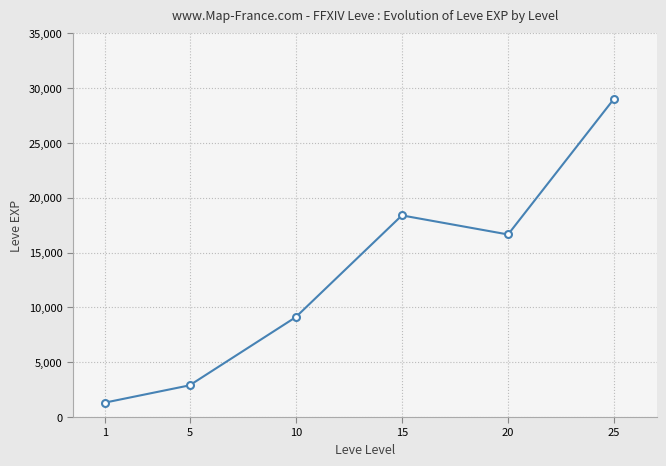

Does the chart display data point markers on the line(s)?

Yes